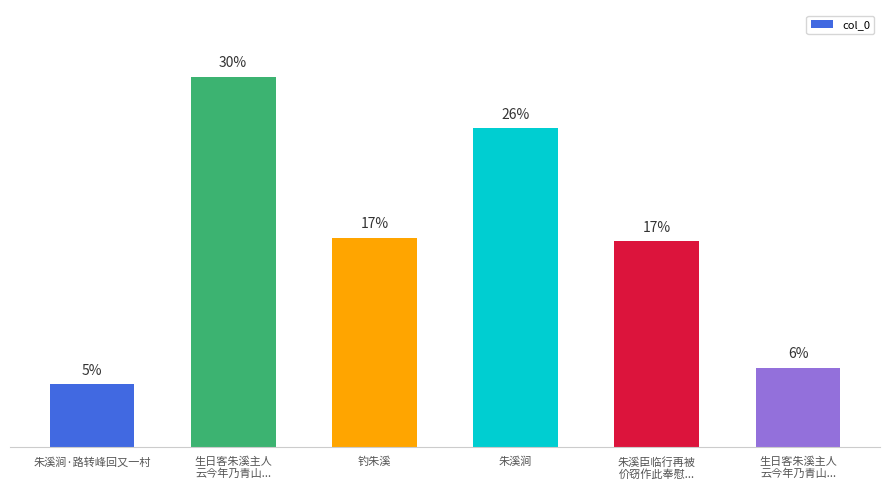

What is the average value?

16.7